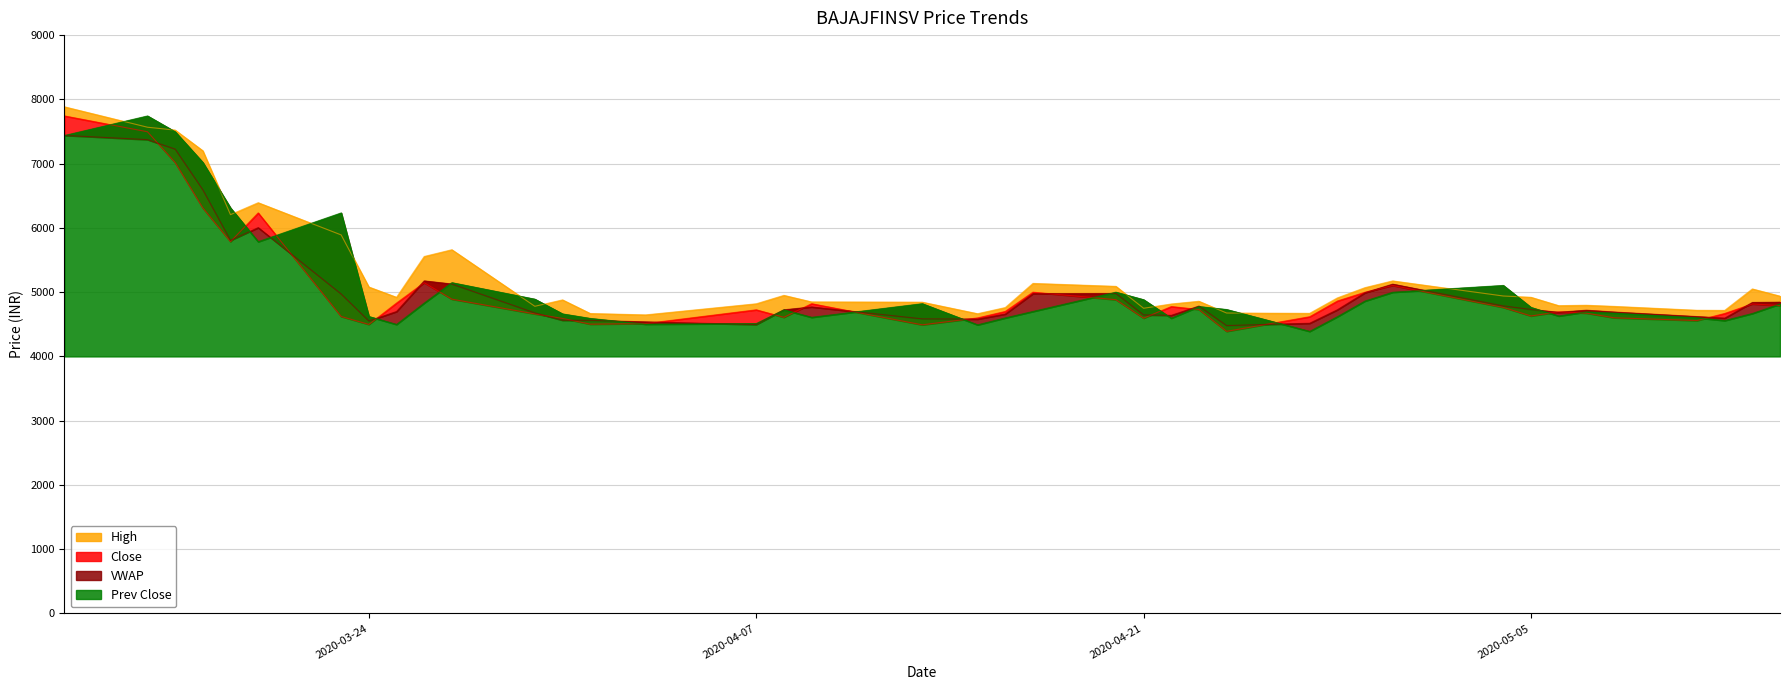

At which category does the chart reach its minimum across all series?

2020-04-27